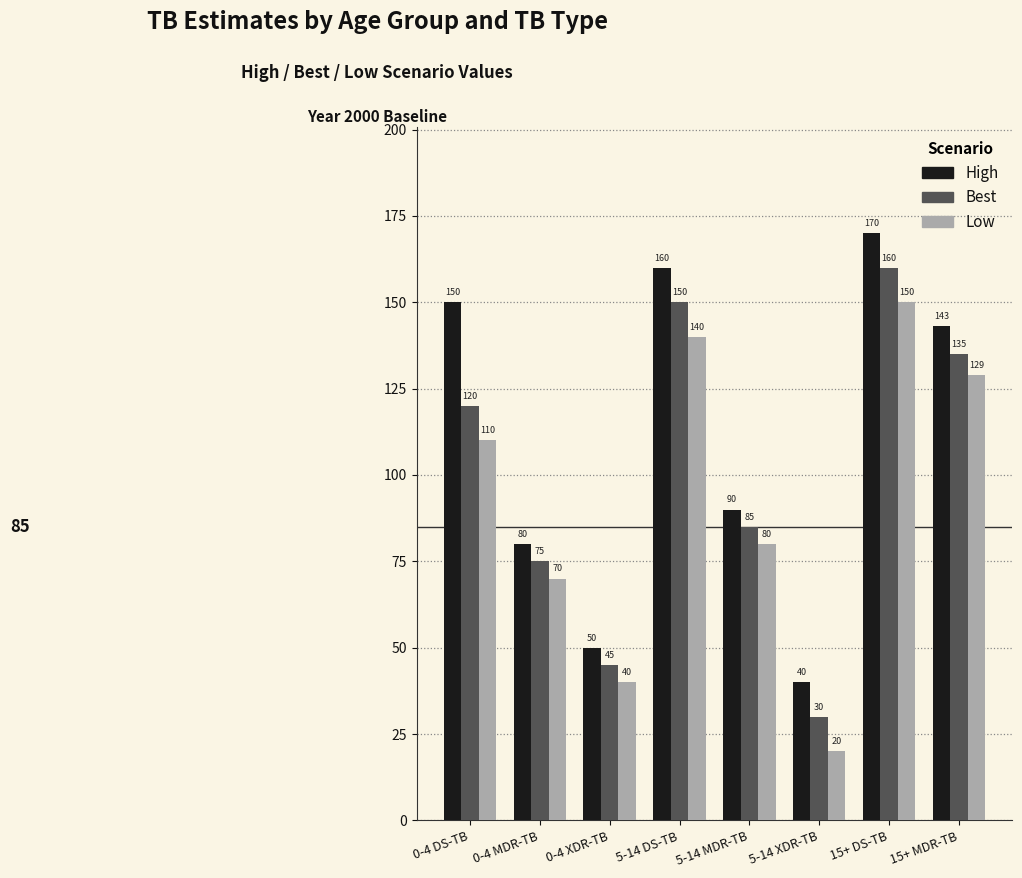

What is the smallest value displayed?

20